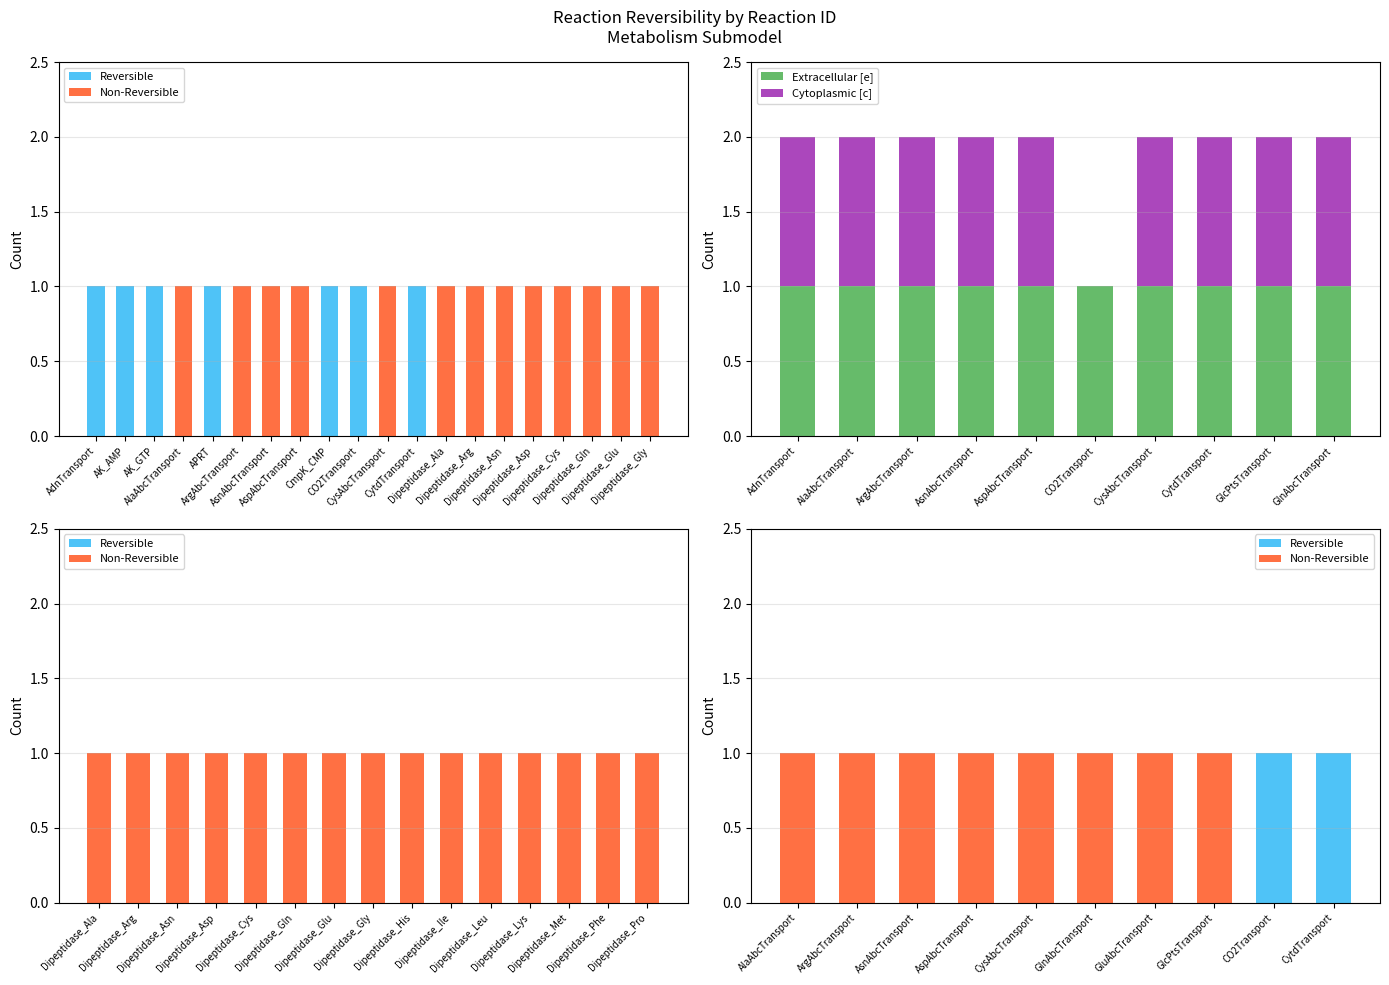

What is the average value of the Extracellular [e] series?

1